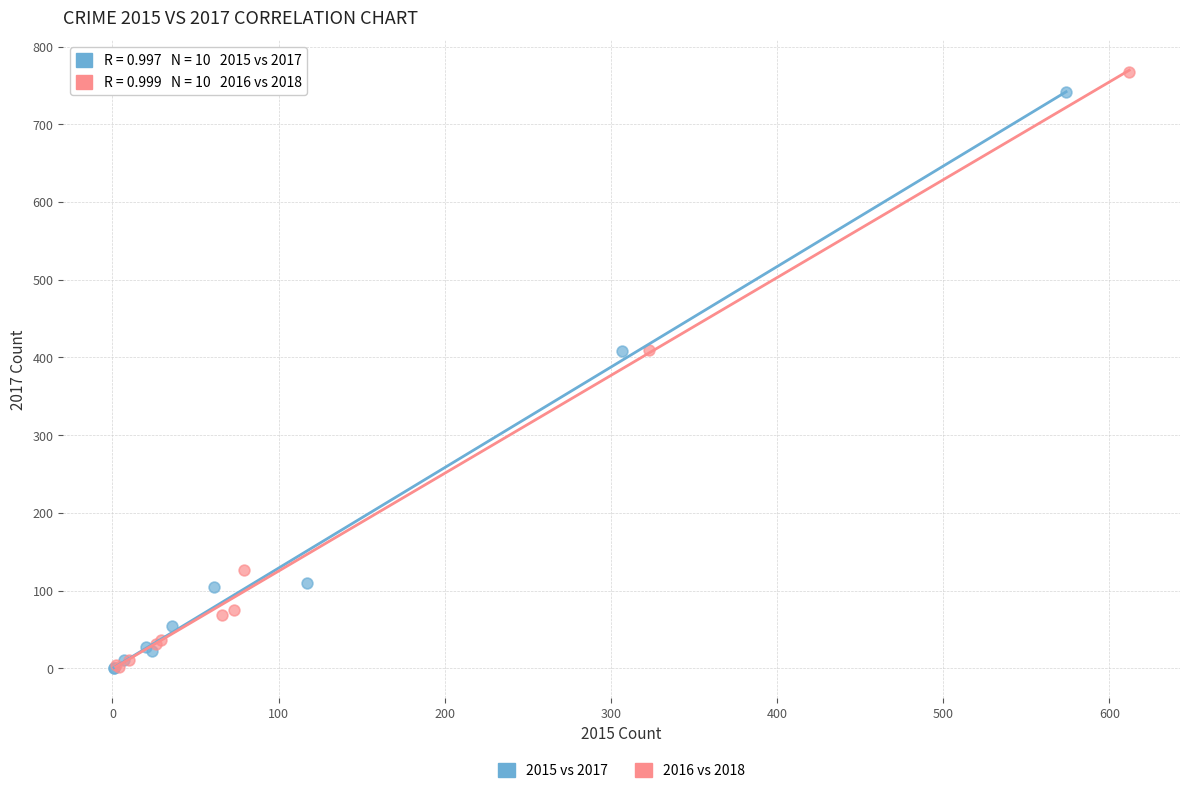

Which series has the widest spread of Y values?

2016 vs 2018